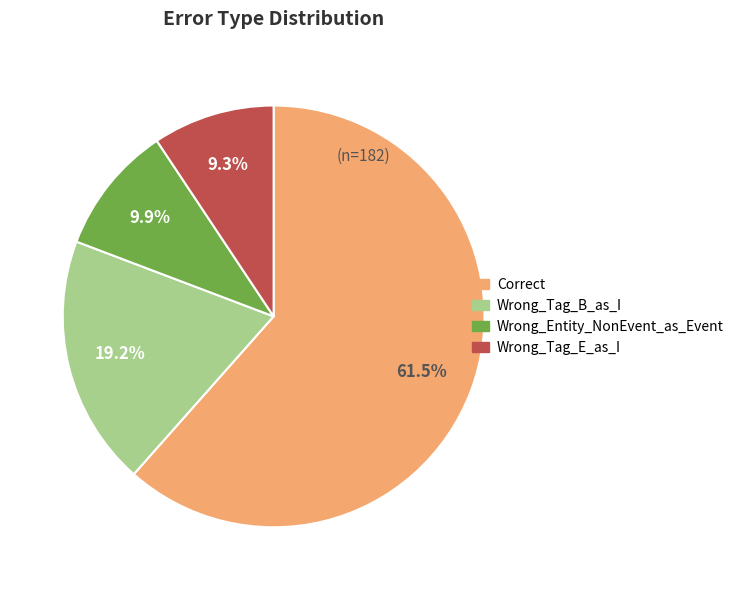

Is there any slice that represents more than half of the pie?

Yes